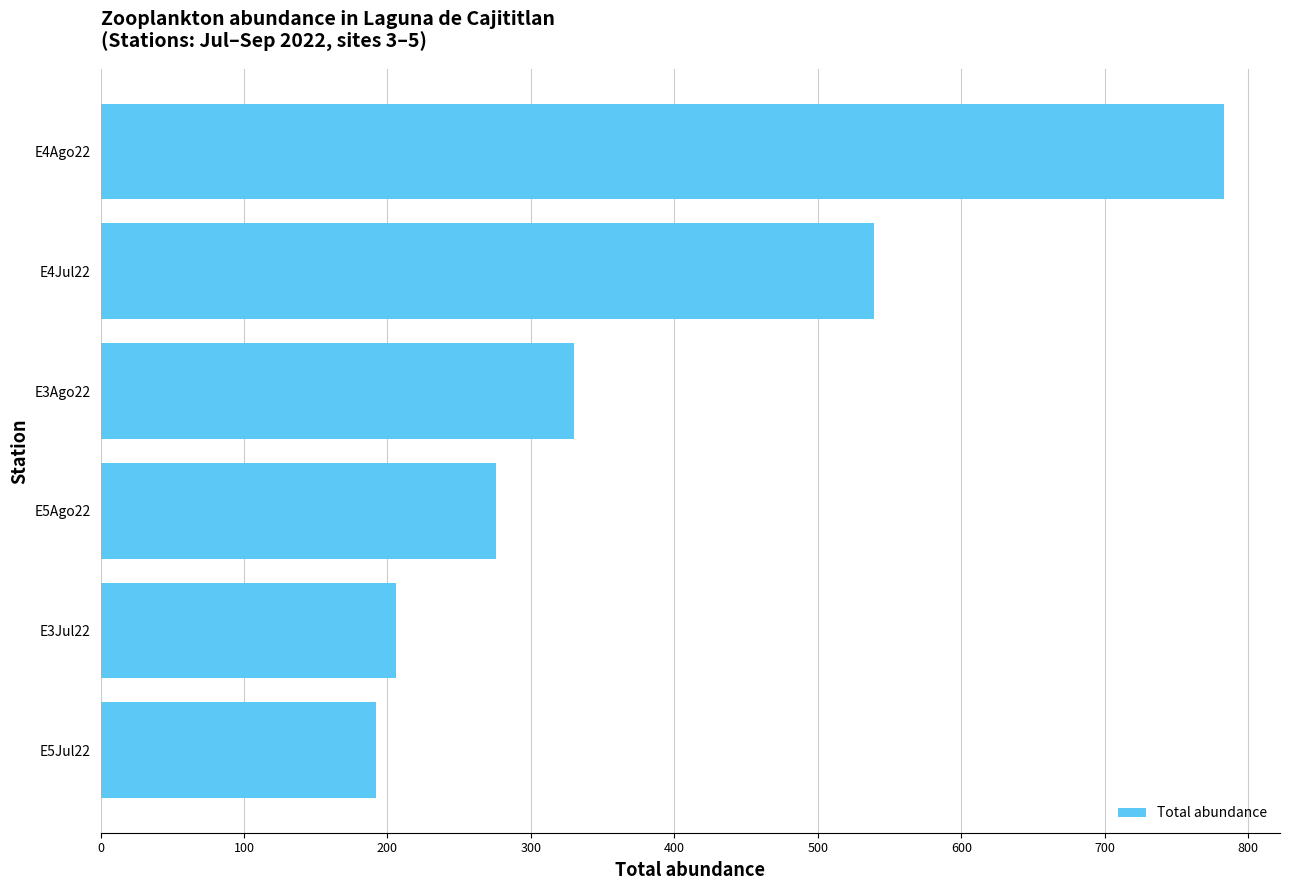

Approximately how many times larger is the value at E4Jul22 compared to E3Ago22?

1.6